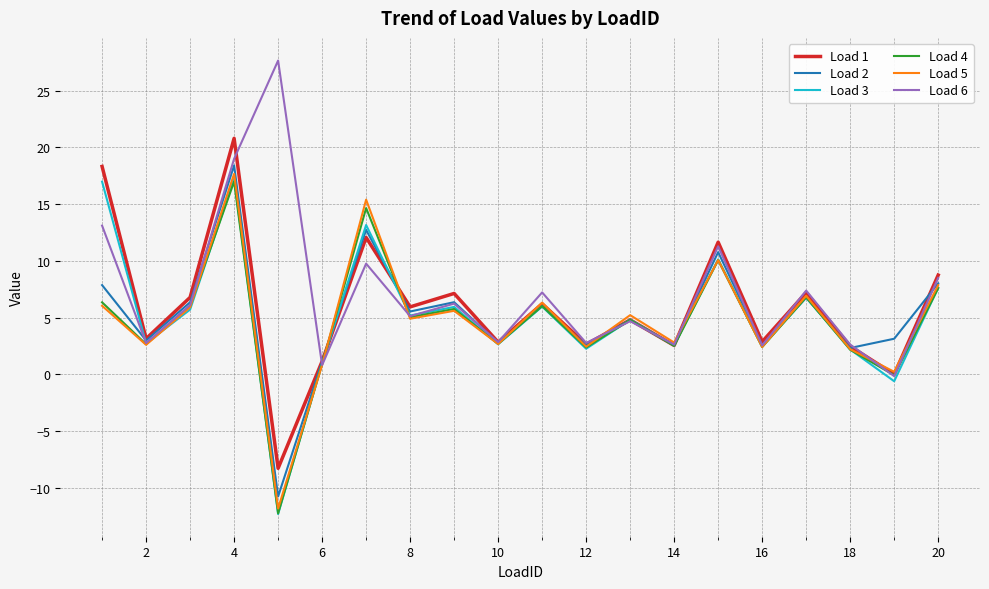

What is the minimum value for Load 3?

-12.3